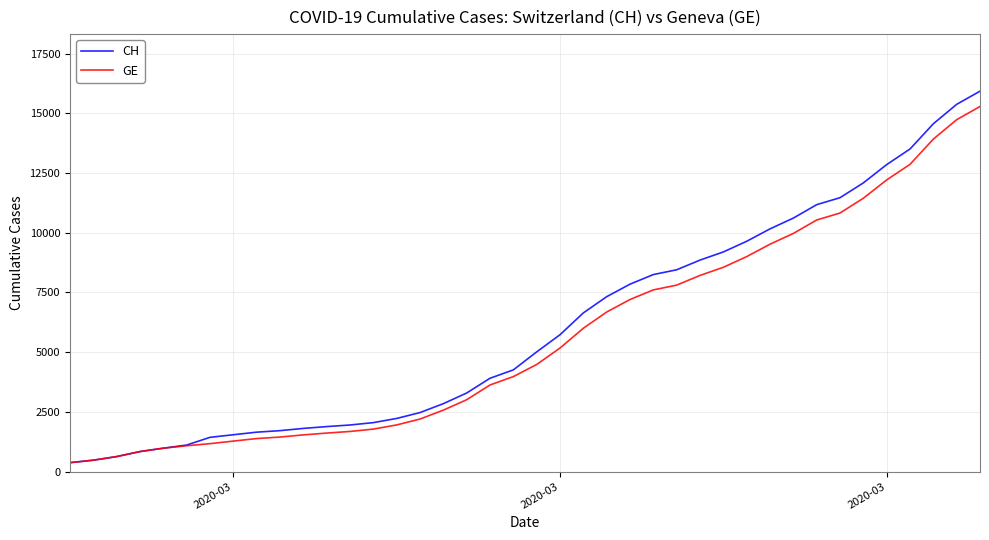

What is the smallest value displayed?

375